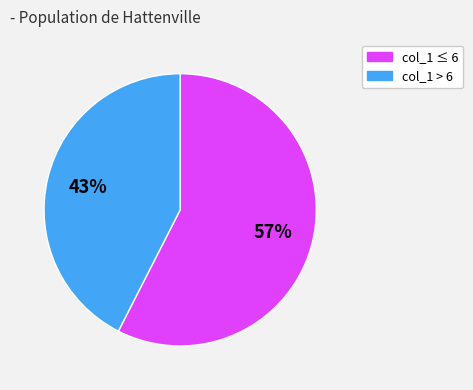

How many slices are in this pie chart?

2